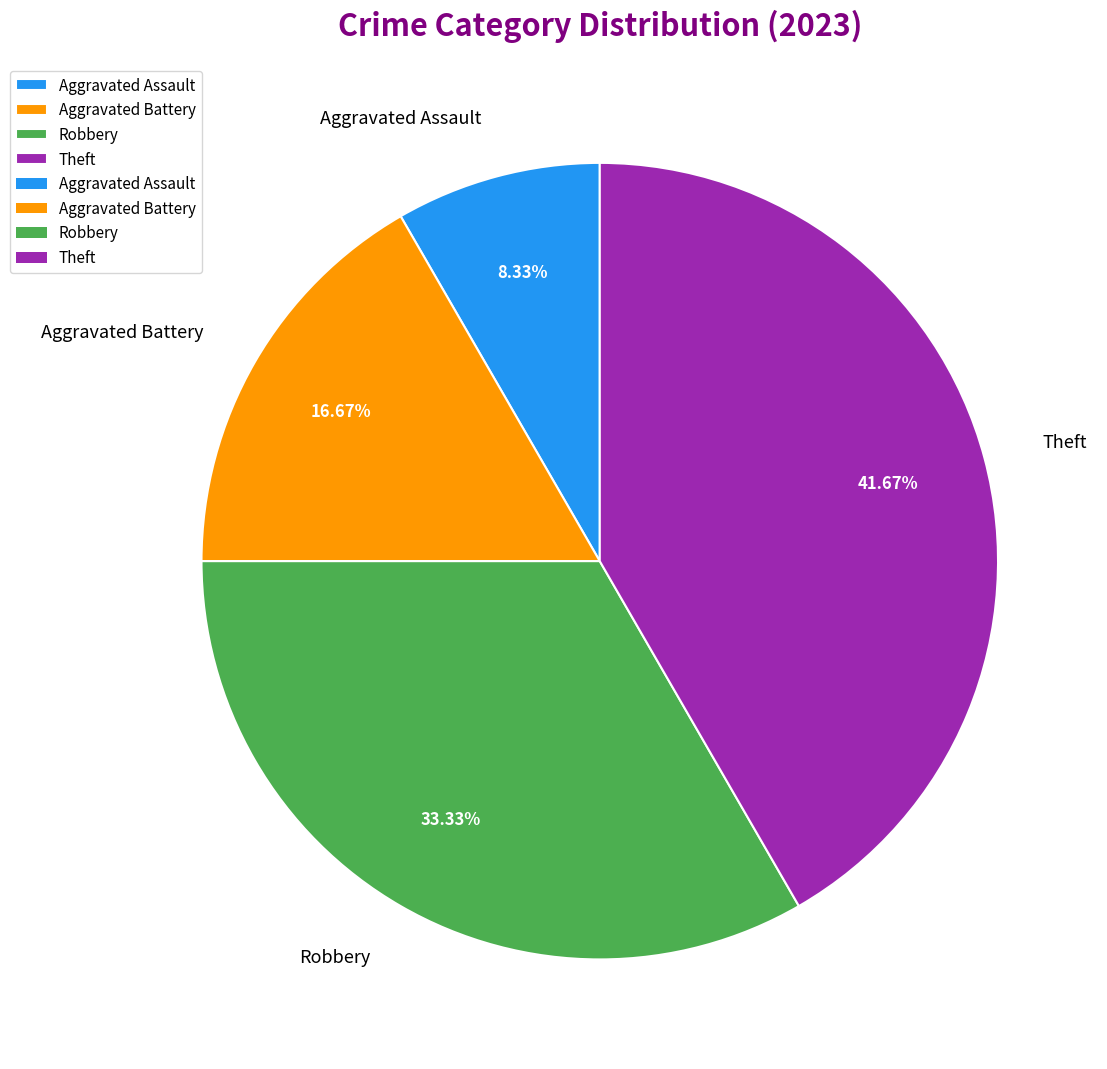

To the nearest percent, what is the difference between the Theft and Aggravated Battery slice percentages?

25%